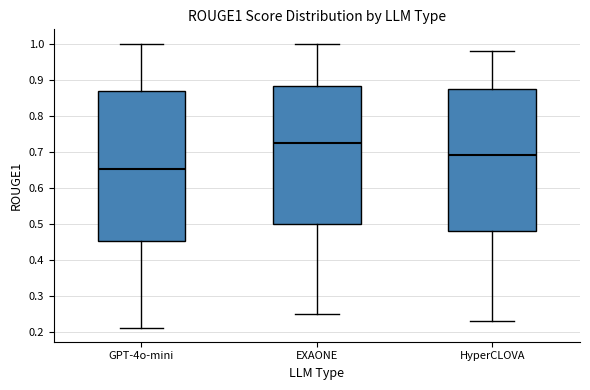

Which box's median line is the lowest?

GPT-4o-mini